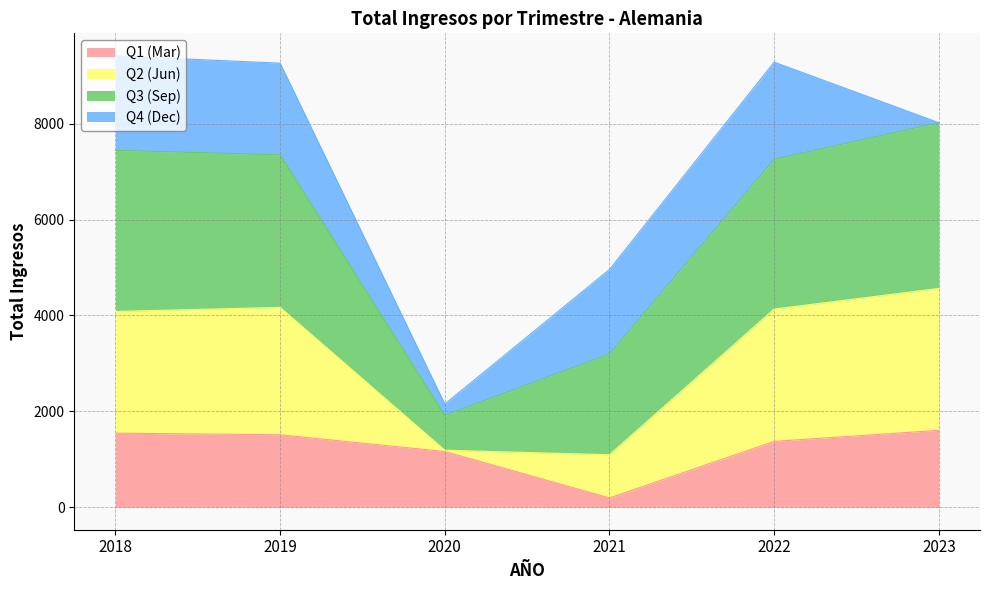

Is it true that Q1 (Mar) equals 2552 at 2019?

False